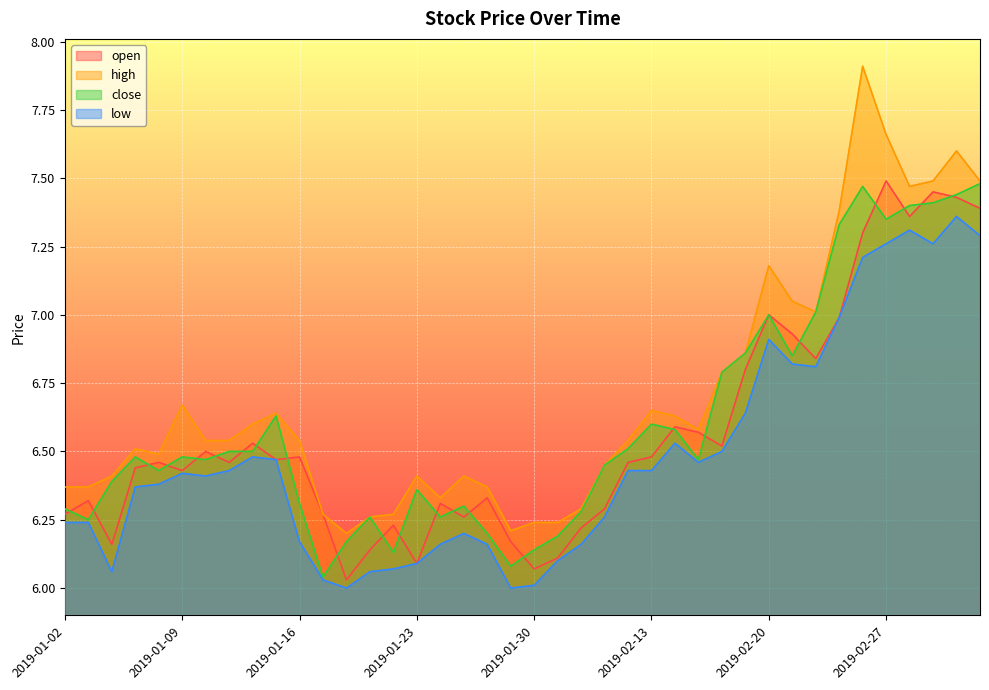

True or false: low and close intersect in this chart.

False